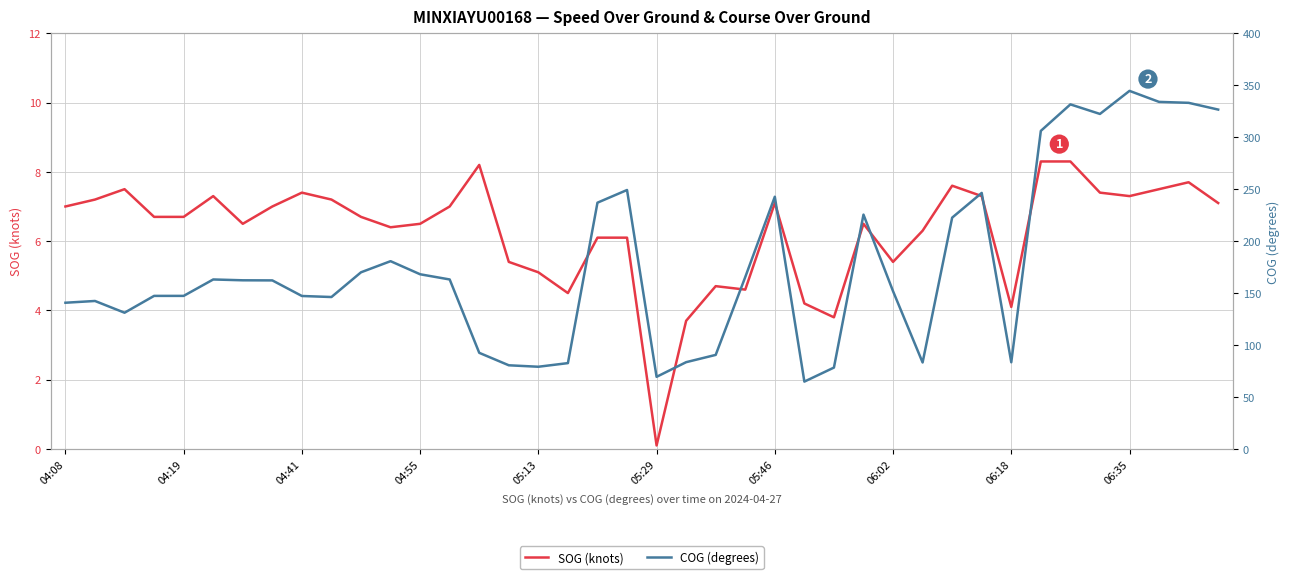

True or false: COG (degrees) and SOG (knots) intersect in this chart.

False